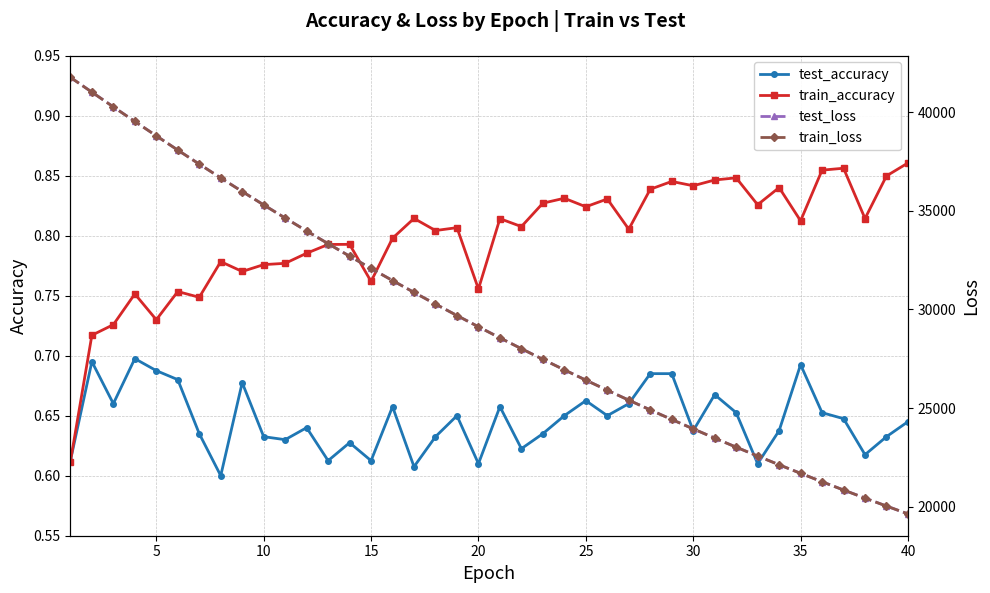

How many lines are shown in the chart?

4